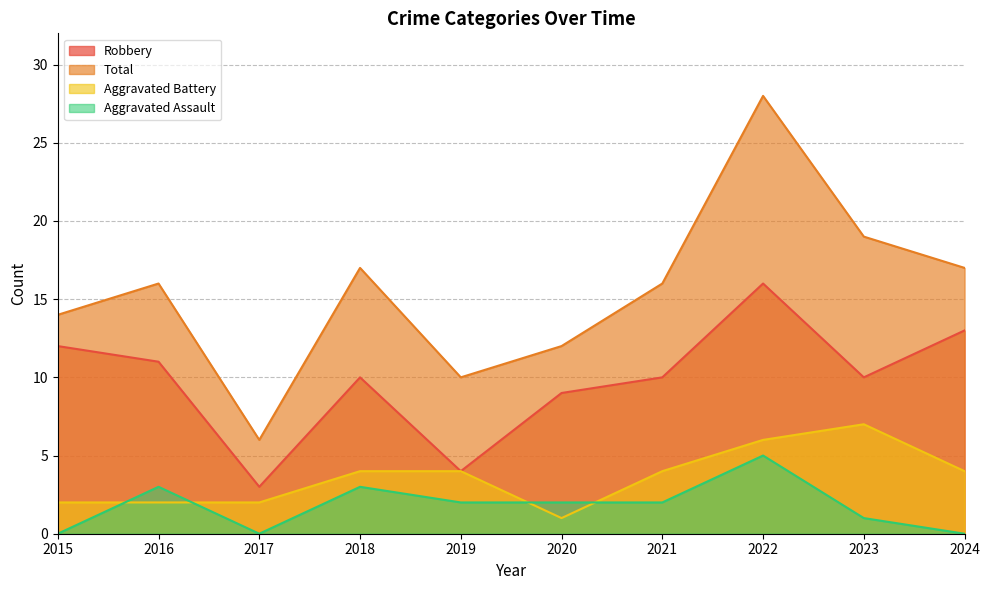

The value of Robbery at 2016 is 11. True or false?

True